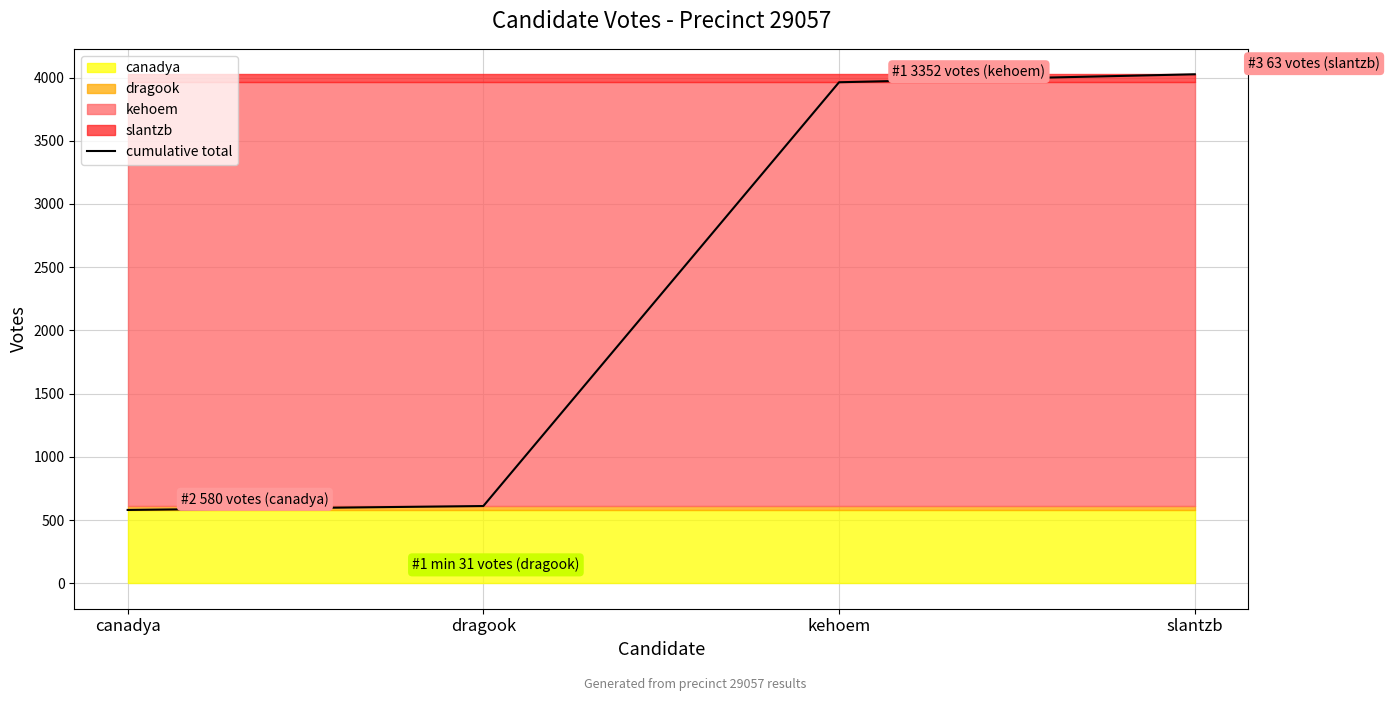

The chart shows a value of 261 at canadya. True or false?

False